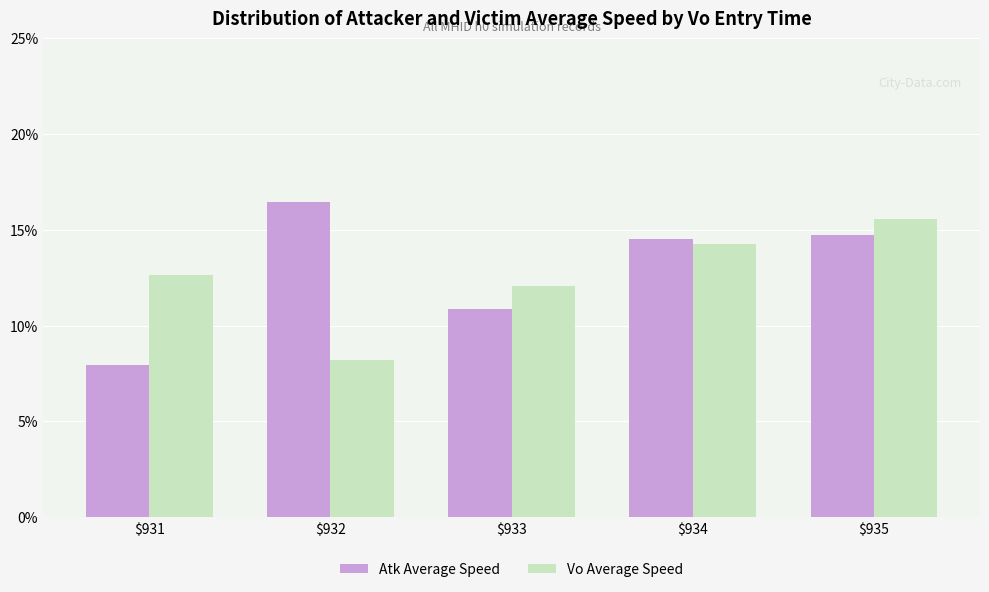

The Vo Average Speed series shows 4.4 at $931. True or false?

False